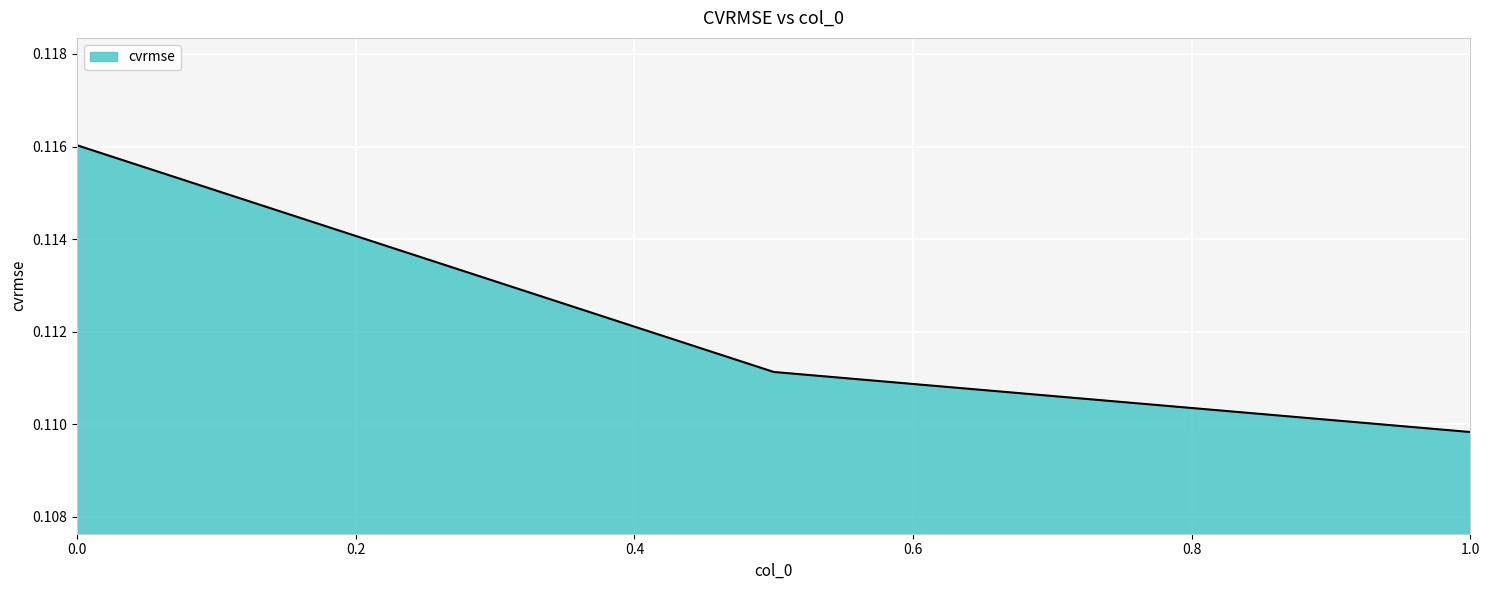

Reading left to right, transcribe all the data shown in this chart.

1.0=0.1	0.5=0.1	0.0=0.1